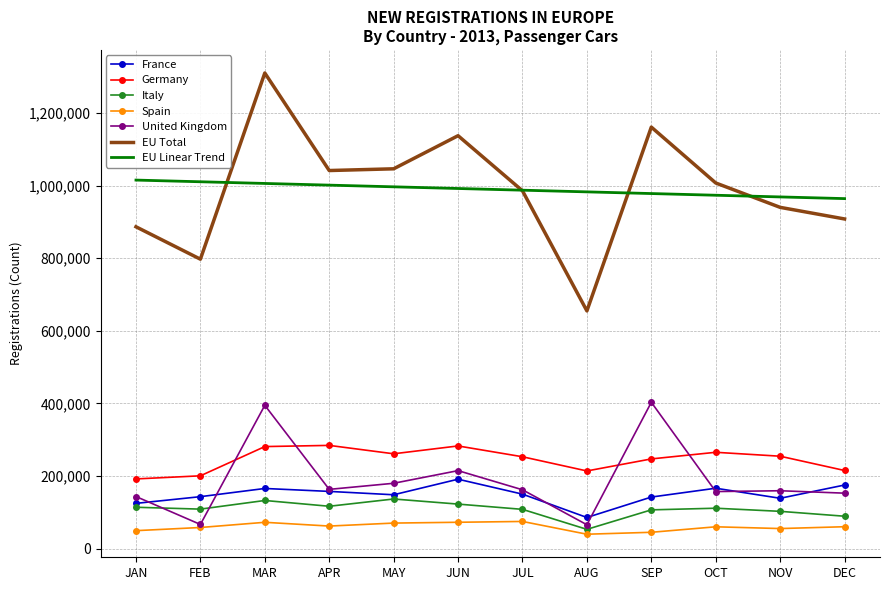

Which series has the widest spread of values?

EU Total